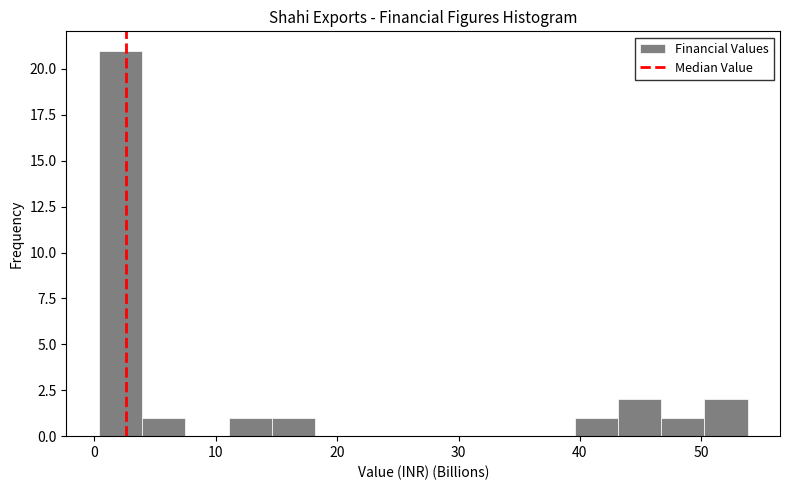

Around what value on the x-axis is the tallest bar? Give the approximate position of its centre, as read against the axis.

2